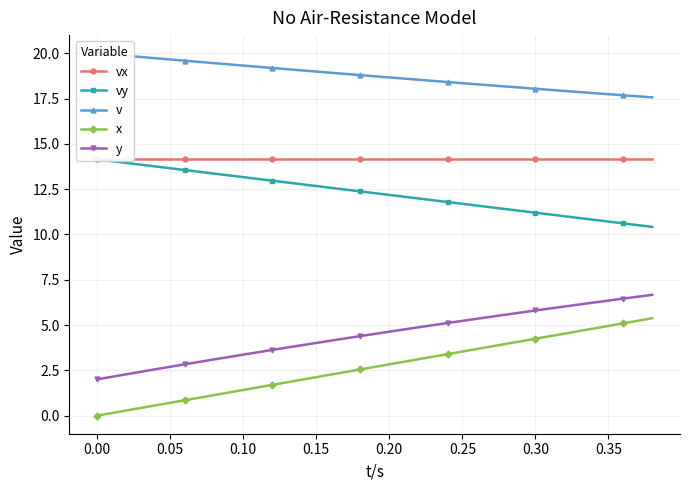

What is the maximum value for y?

6.7